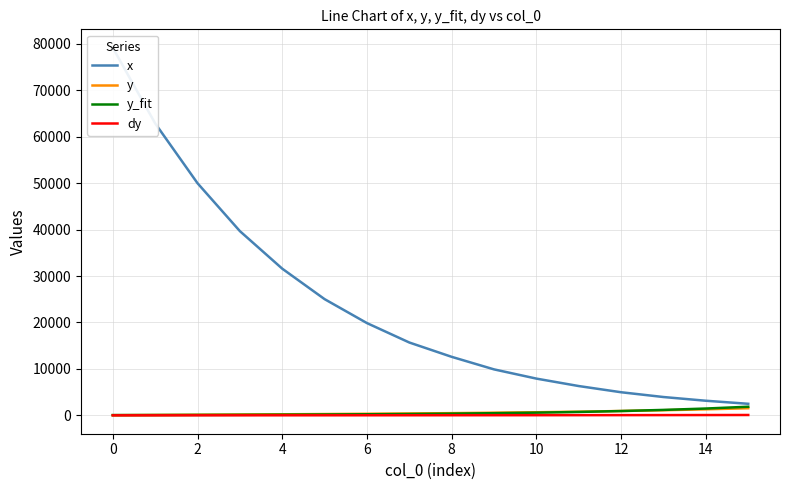

At which label does y_fit reach its peak?

15